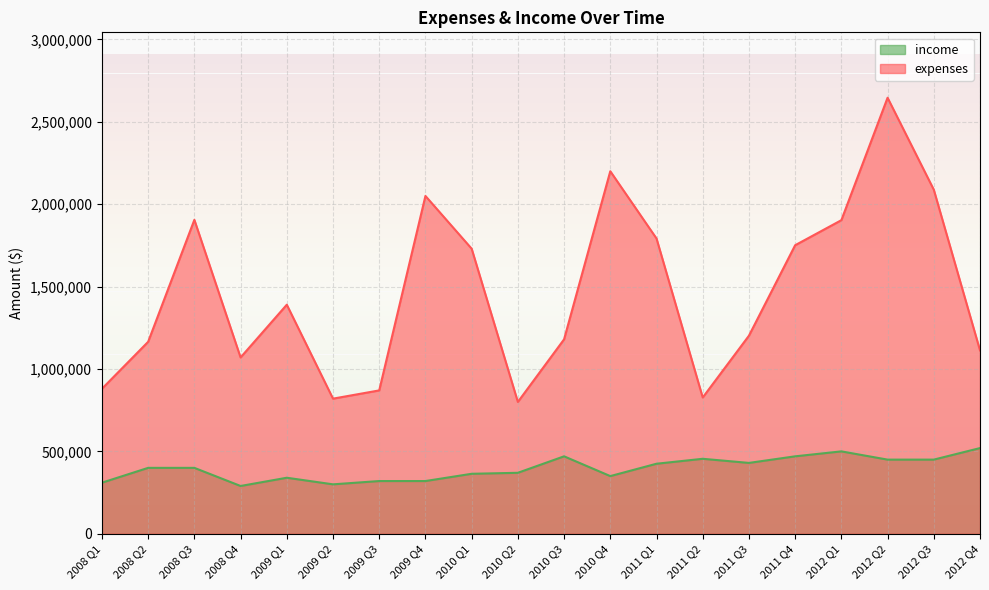

What is the difference between the expenses values at 2008 Q2 and 2010 Q4?

1035000